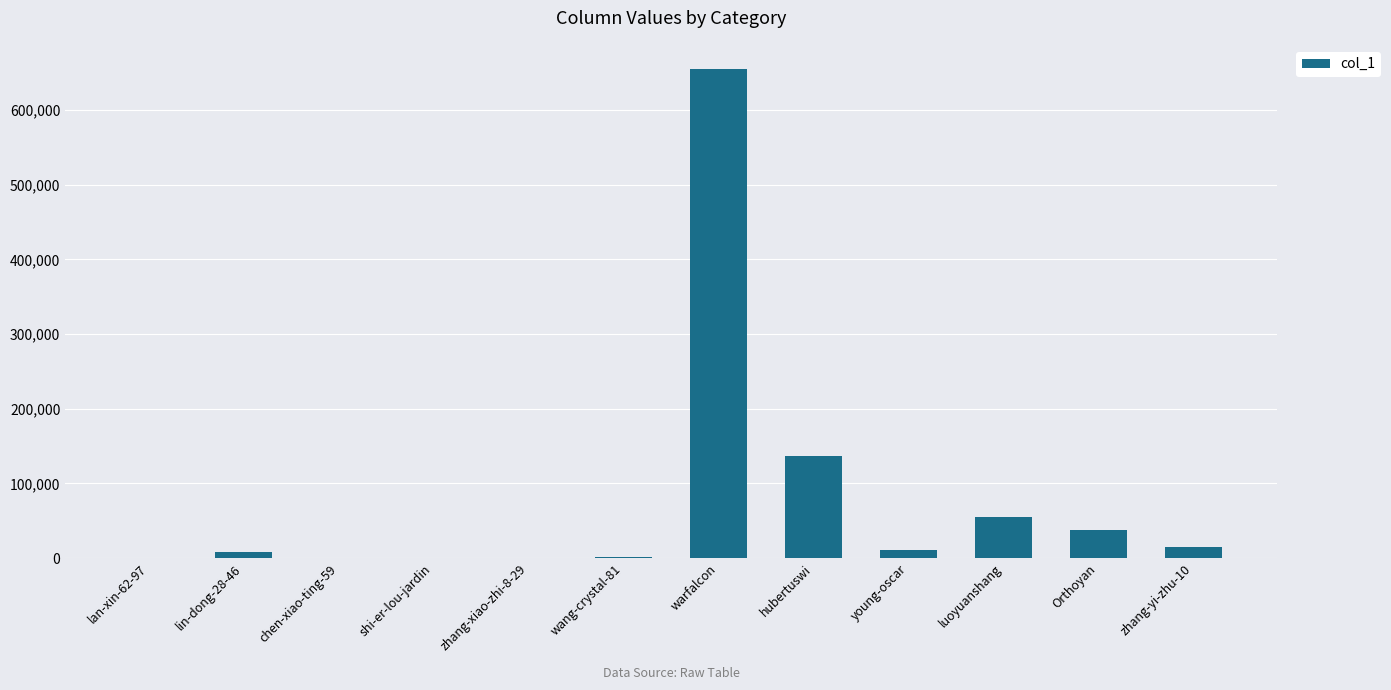

Which label corresponds to the largest value in the chart?

warfalcon